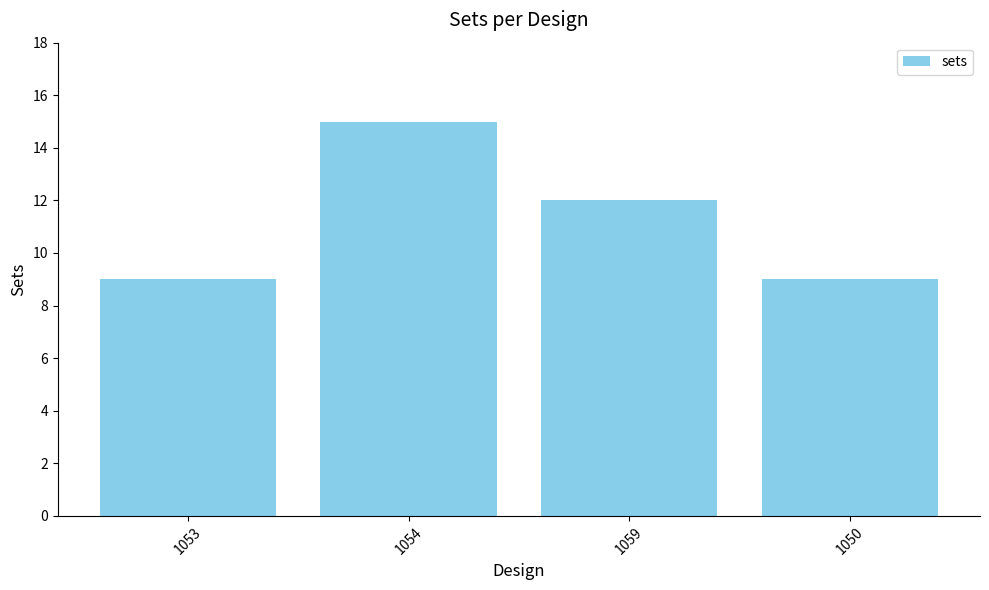

Approximately how many times larger is the value at 1059 compared to 1053?

1.3